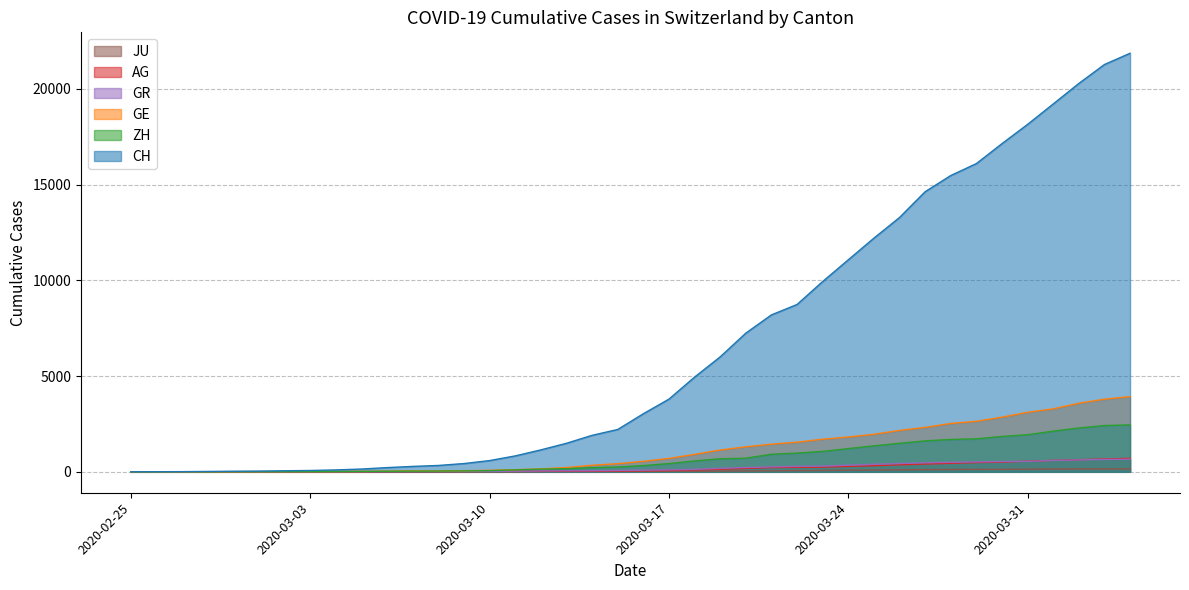

What is the maximum value shown in the chart?

21855